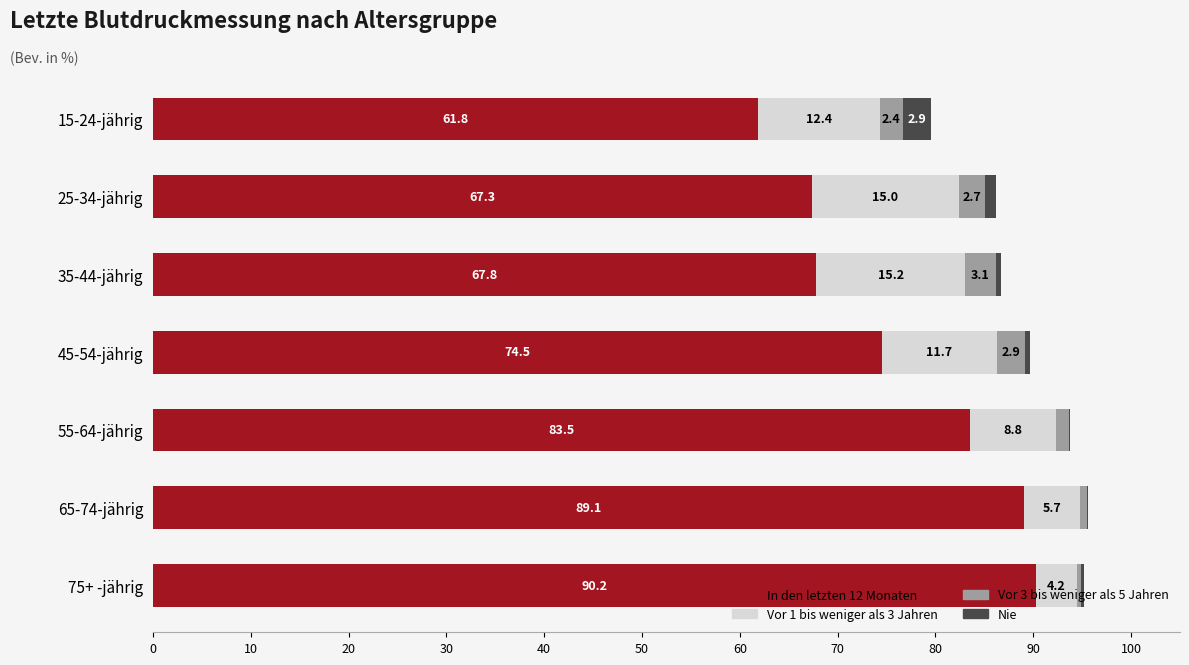

What is the maximum value for In den letzten 12 Monaten?

90.2